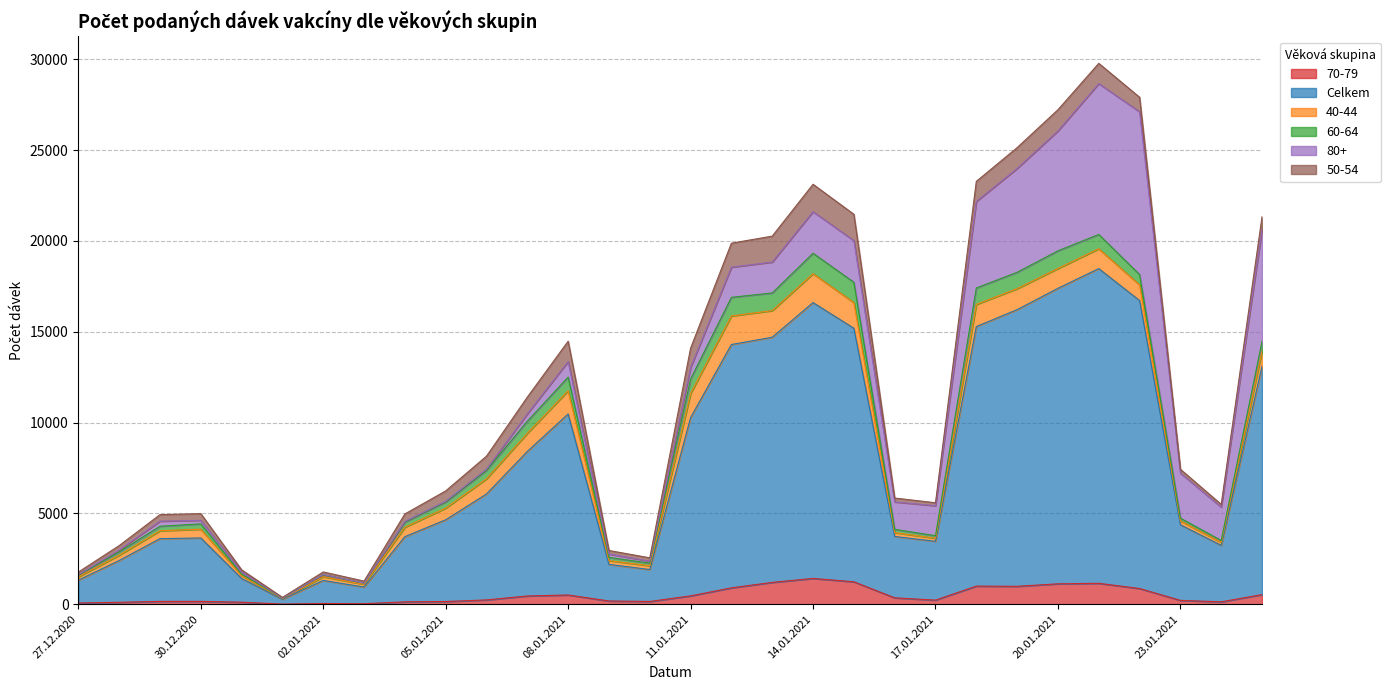

Which series has the widest spread of values?

Celkem